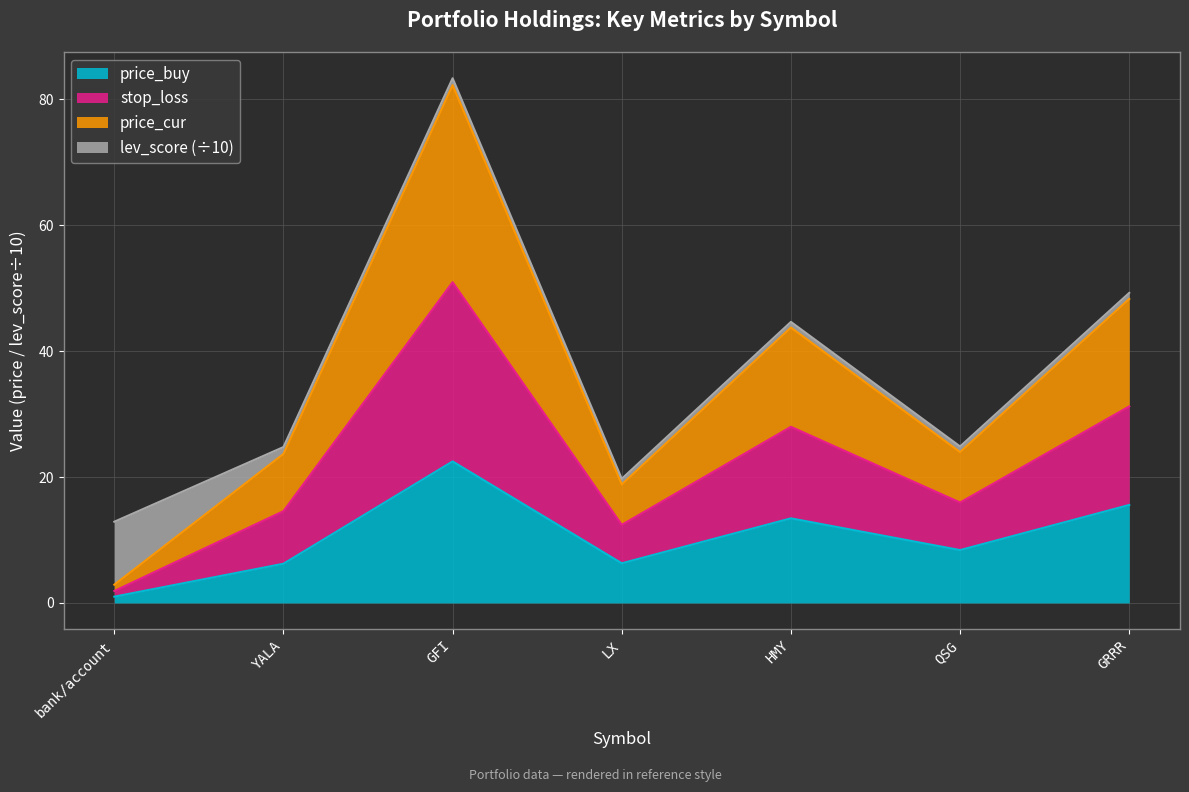

What is the label of the 1st point from the left?

bank/account